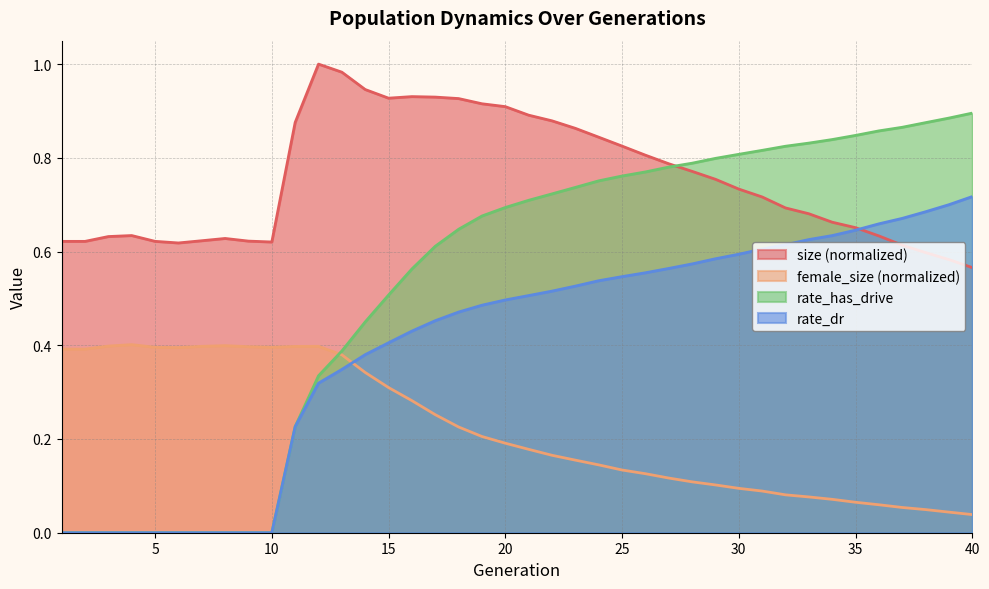

Count the rate_dr values in the range 0 to 1.

40